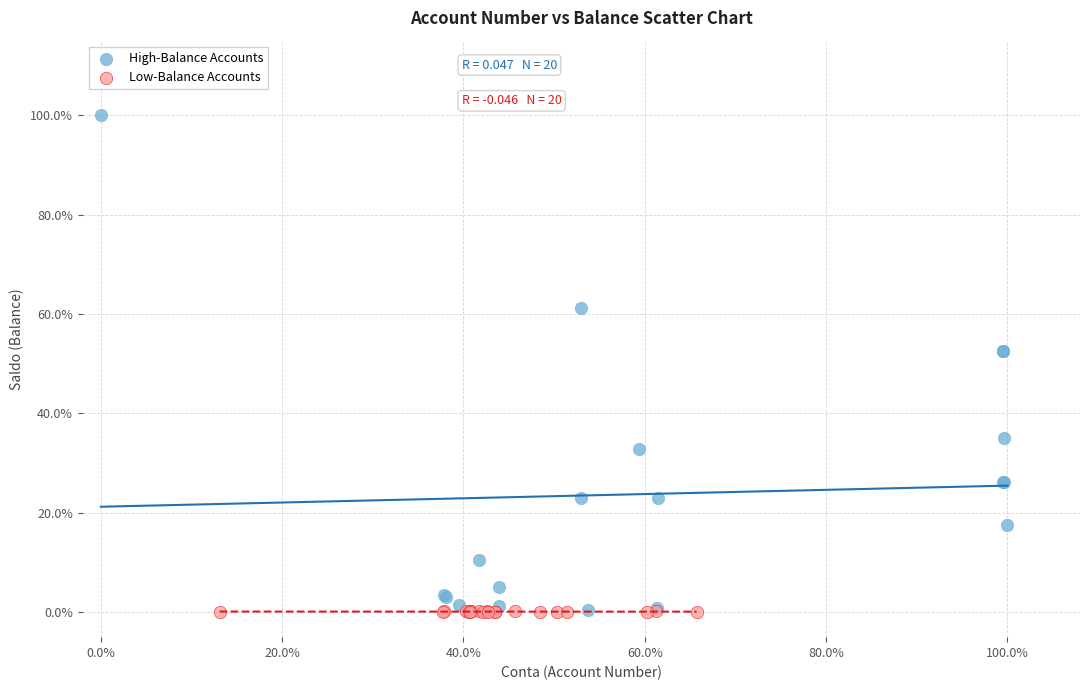

Which series reaches the maximum Y coordinate?

High-Balance Accounts